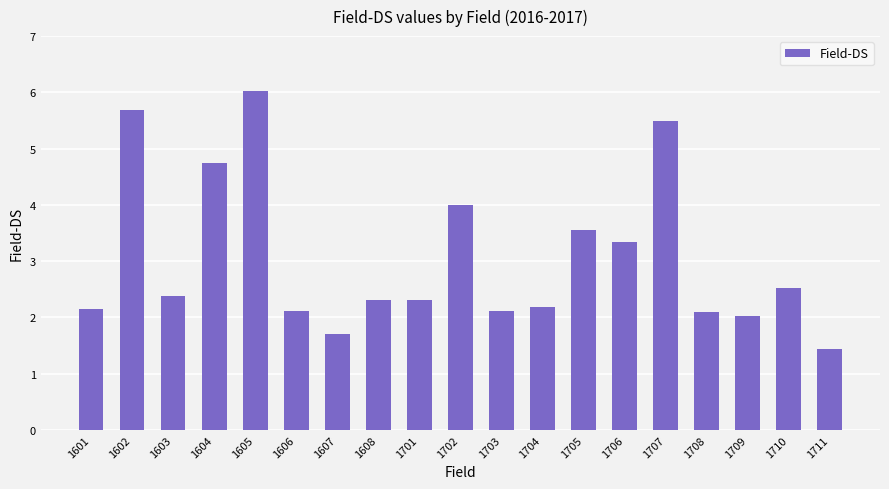

What is the value of the 12th bar from the left?

2.2